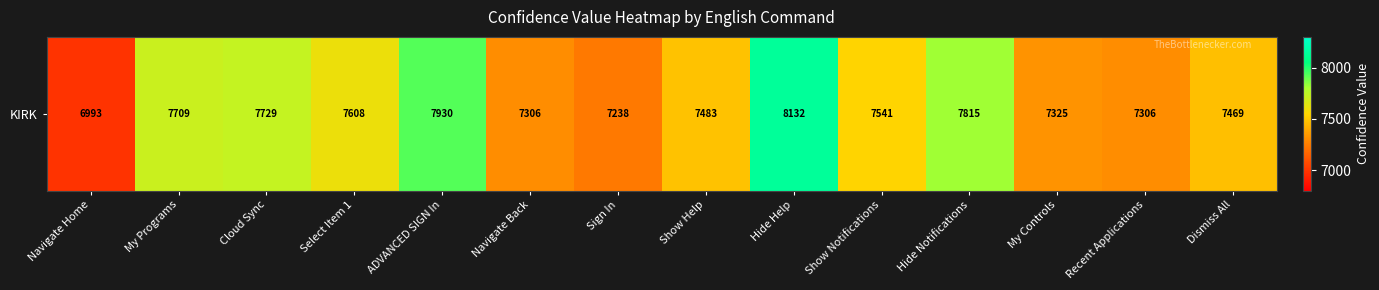

What is the smallest value displayed?

6993